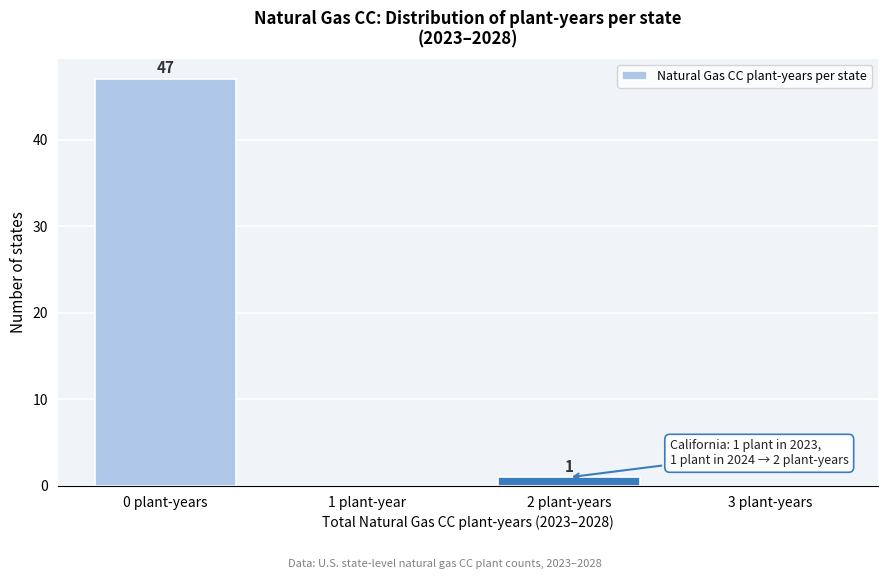

Reading left to right, list all the values displayed in this chart.

0 plant-years=47	1 plant-year=0	2 plant-years=1	3 plant-years=0